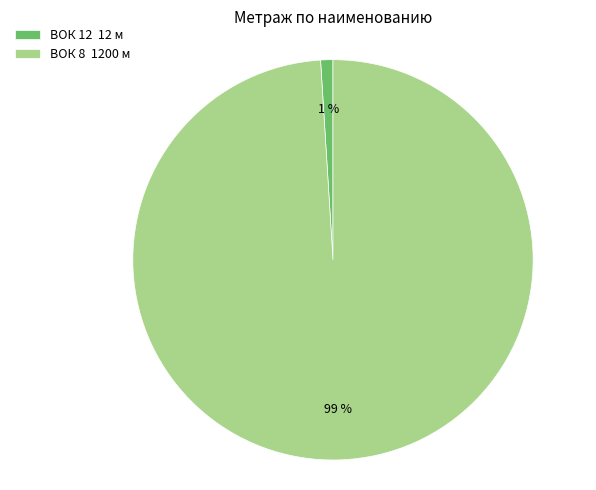

Rank the categories by value from highest to lowest.

ВОК 8, ВОК 12